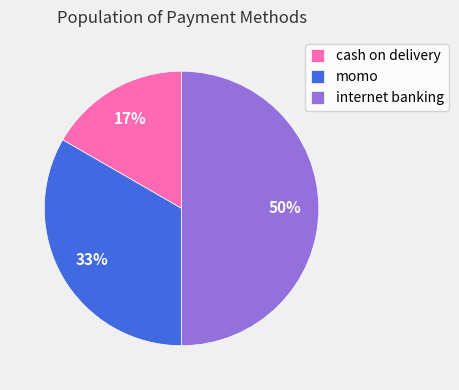

Which category has the smallest portion of the pie?

cash on delivery